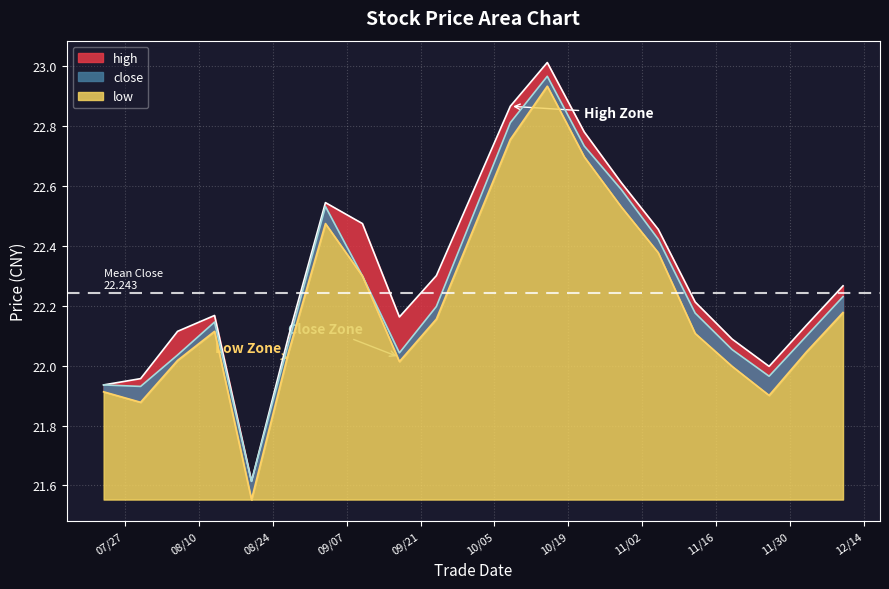

List the series in order of their overall mean, lowest first.

low, close, high